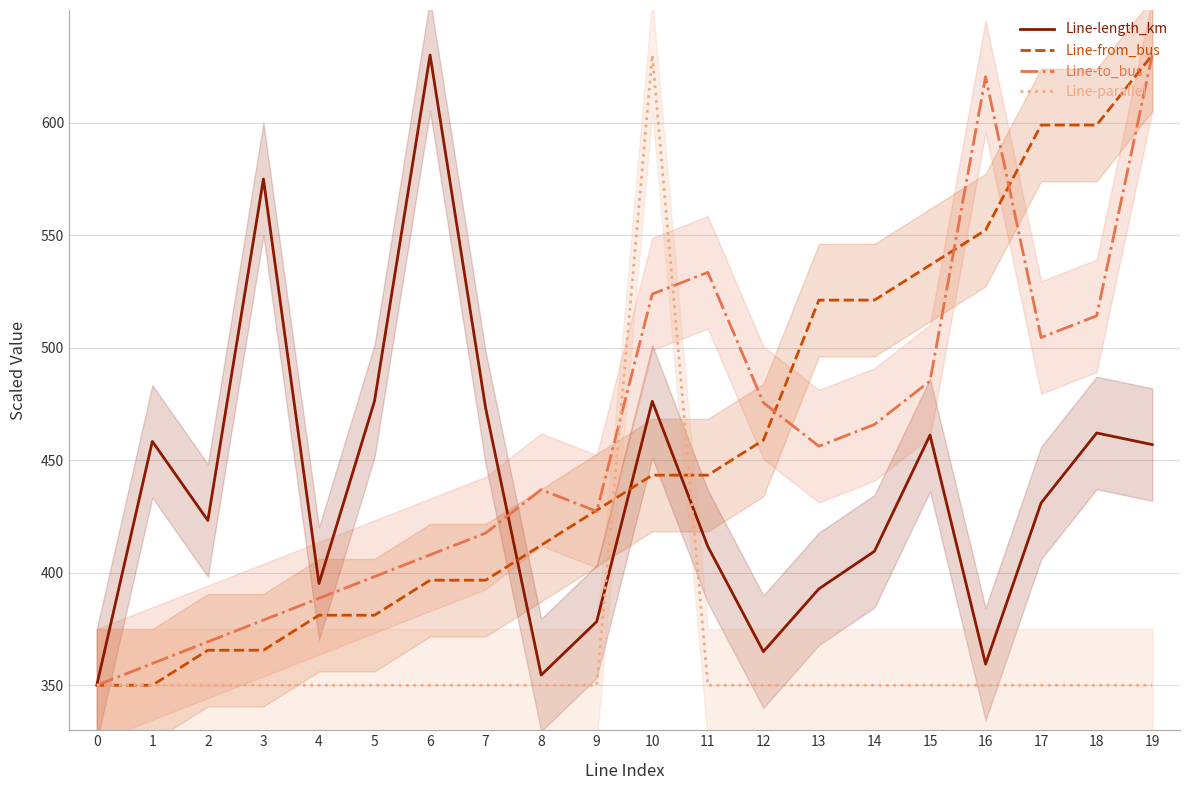

True or false: to_bus and length_km intersect in this chart.

True